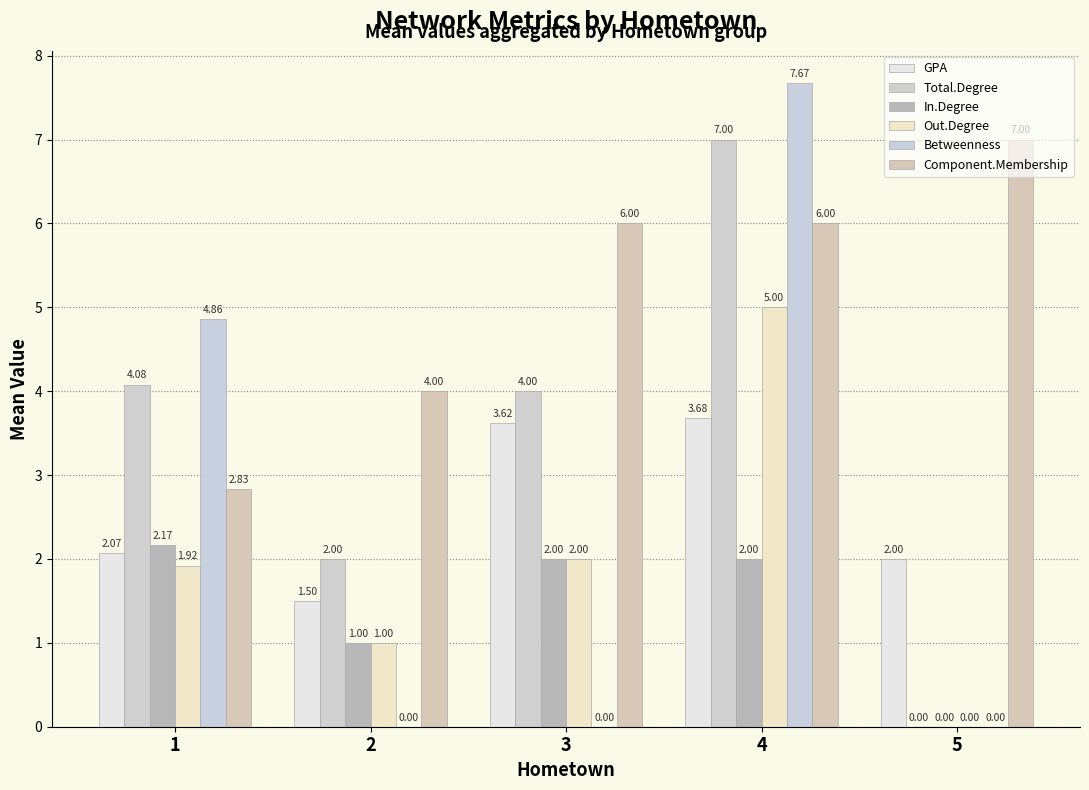

The value of GPA at 5 is 1.4. True or false?

False